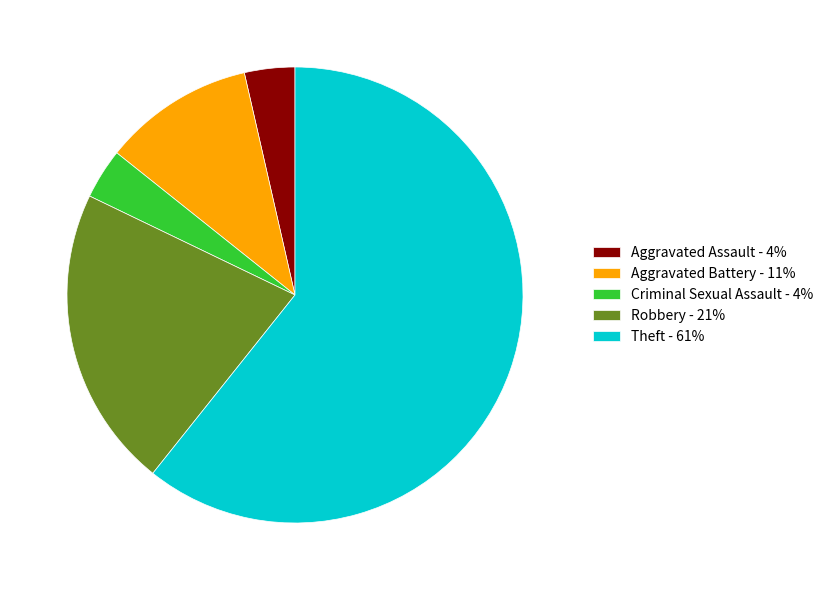

What is the largest slice in the pie chart?

Theft